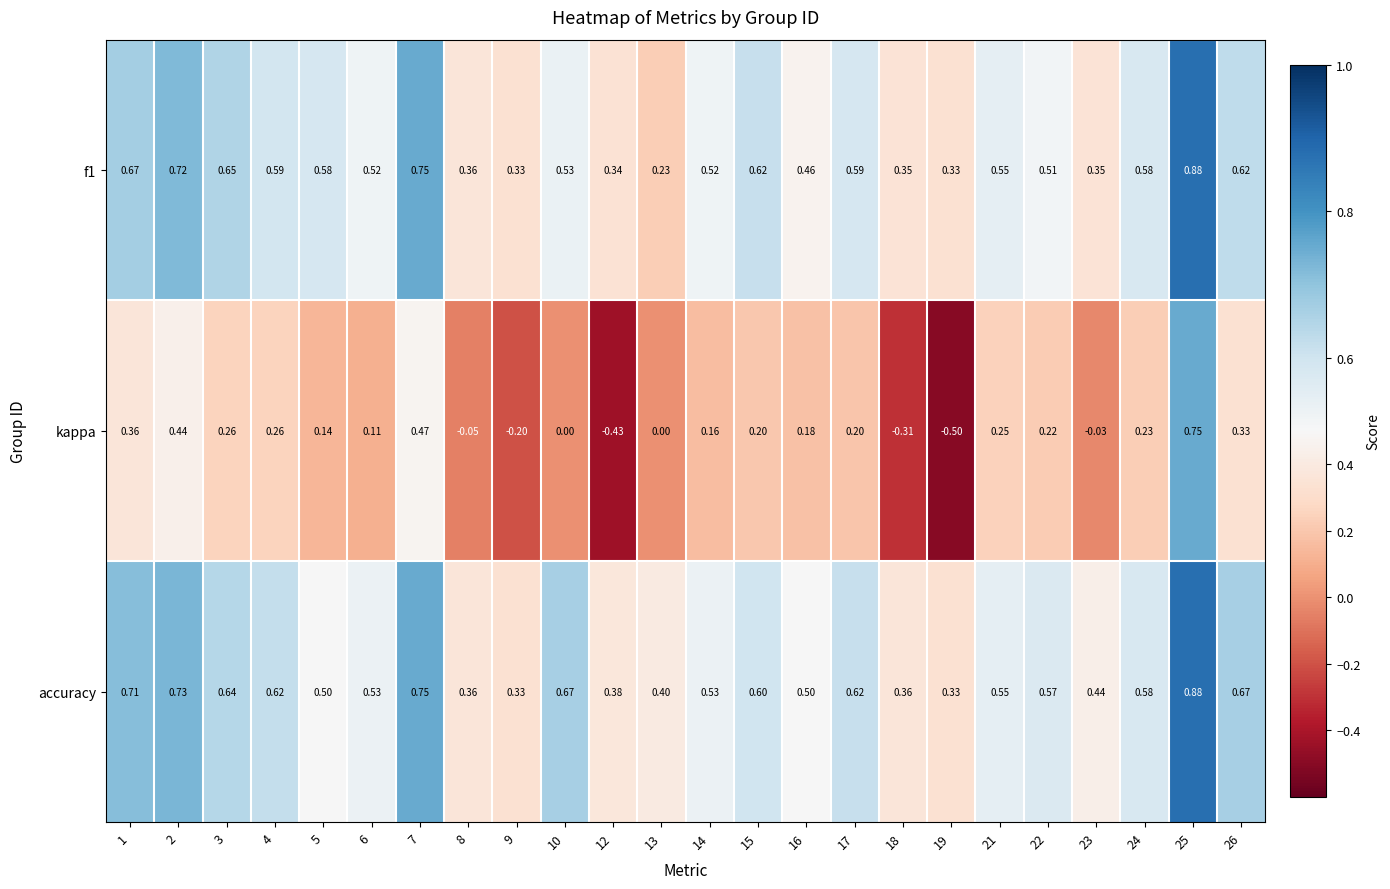

Which series has the largest range (max minus min)?

kappa